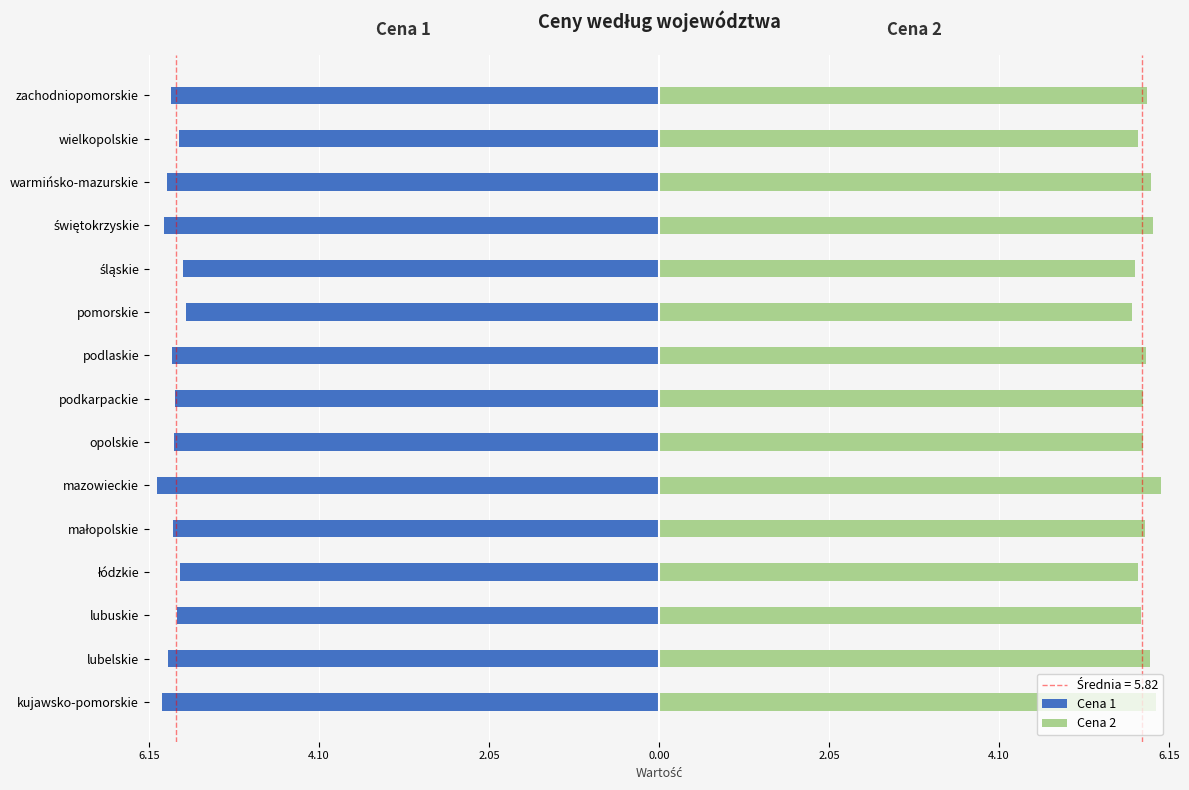

Which has a higher value, małopolskie or lubuskie?

lubuskie